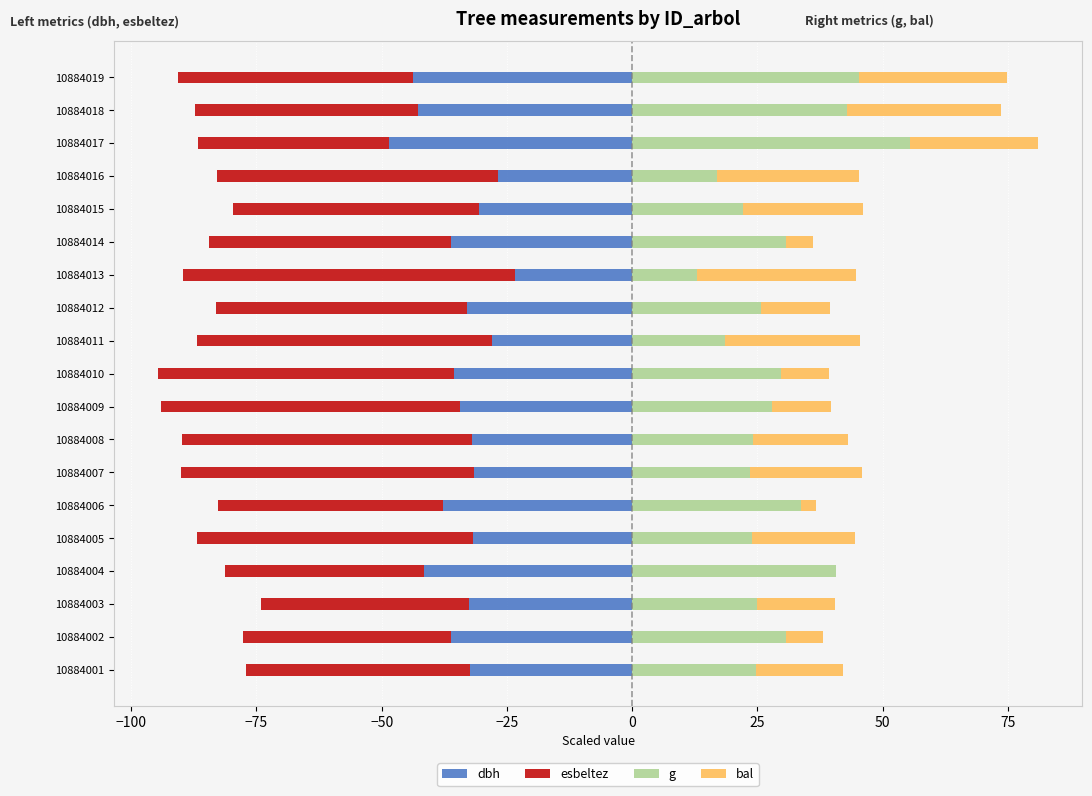

What is the value of the esbeltez bar at the 15th from the left?

-49.0